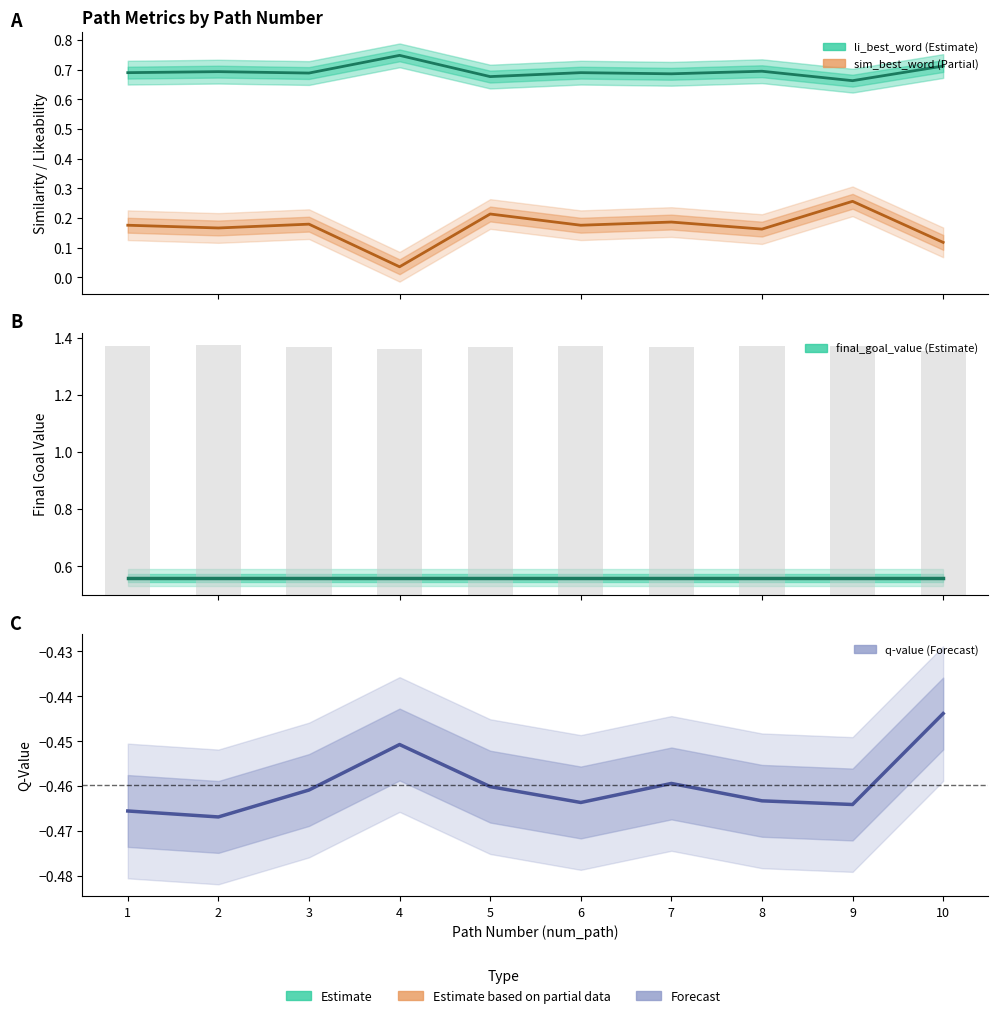

Which category has the lowest value in the li_best_word series?

9